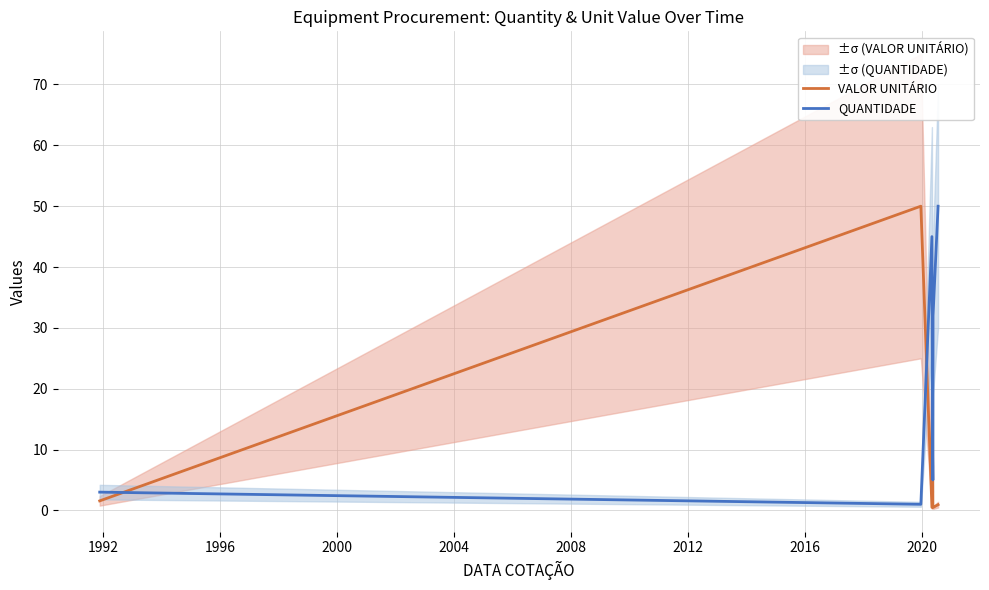

What is the sum of all QUANTIDADE values?

148.0